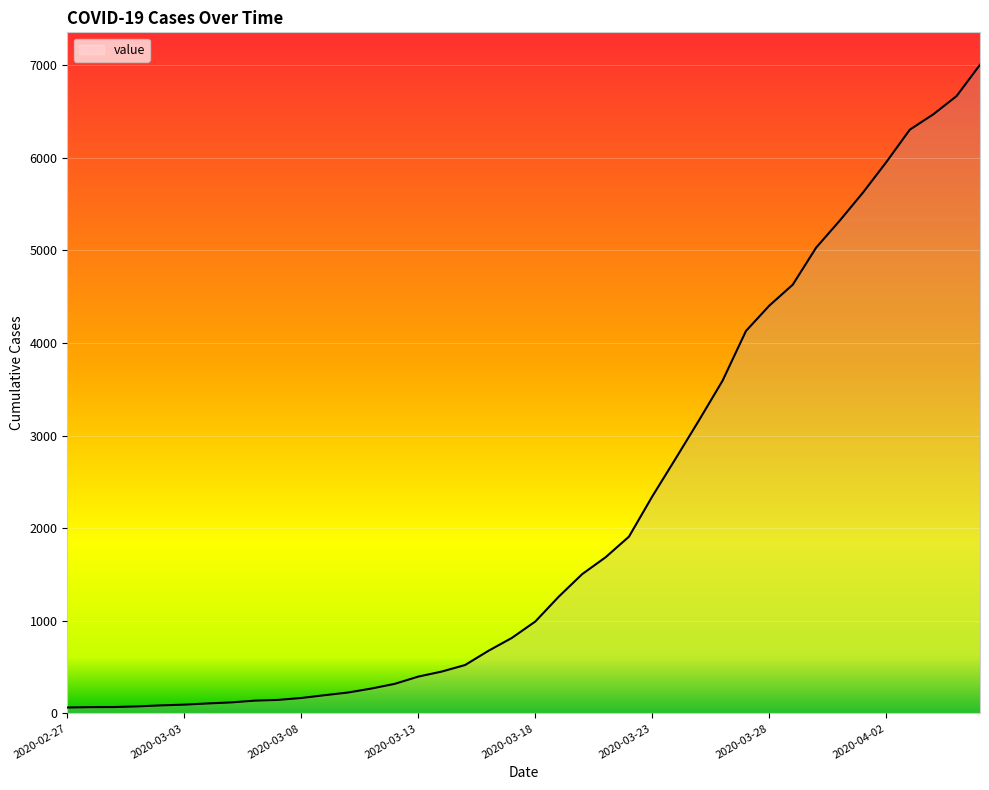

How many lines are shown in the chart?

1